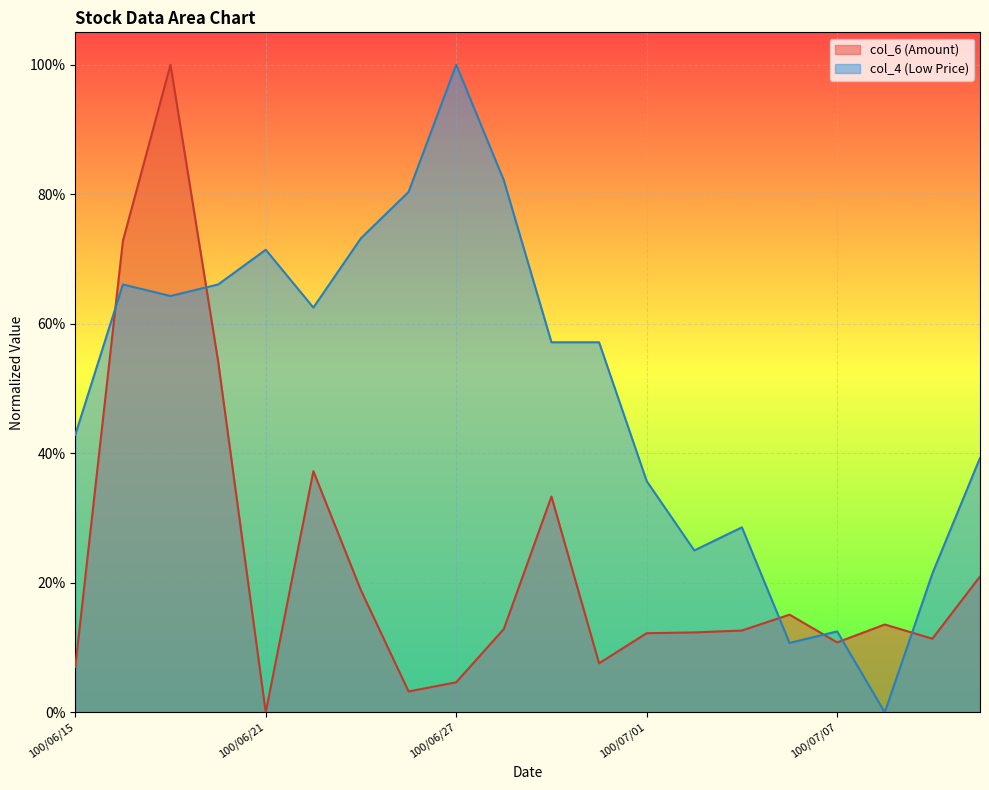

At which category is the sum across all series the highest?

100/06/17